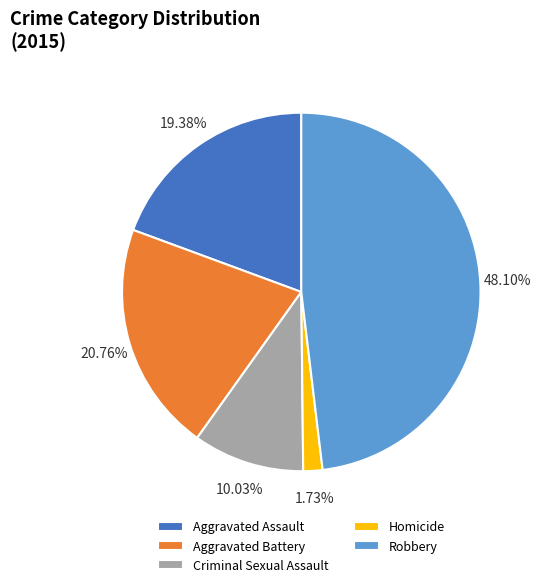

What percentage is NOT represented by Robbery?

51.9%